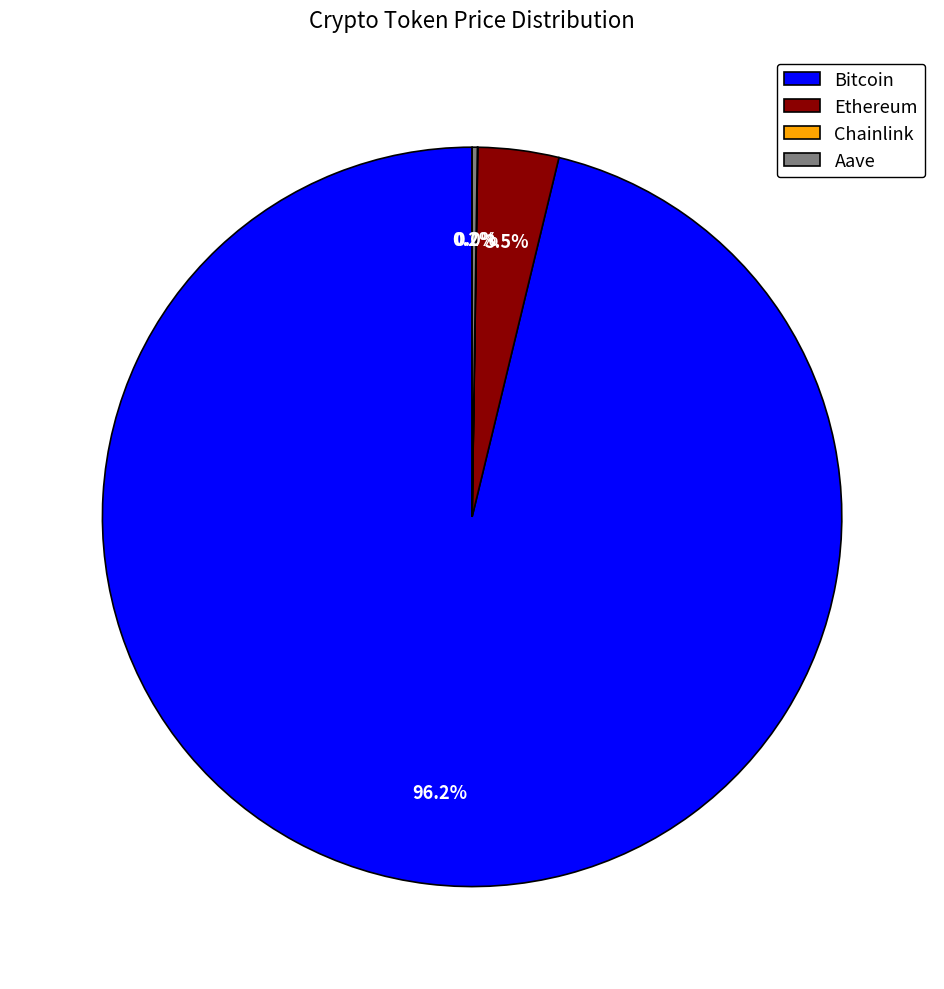

To the nearest percent, what portion does Bitcoin represent?

96%